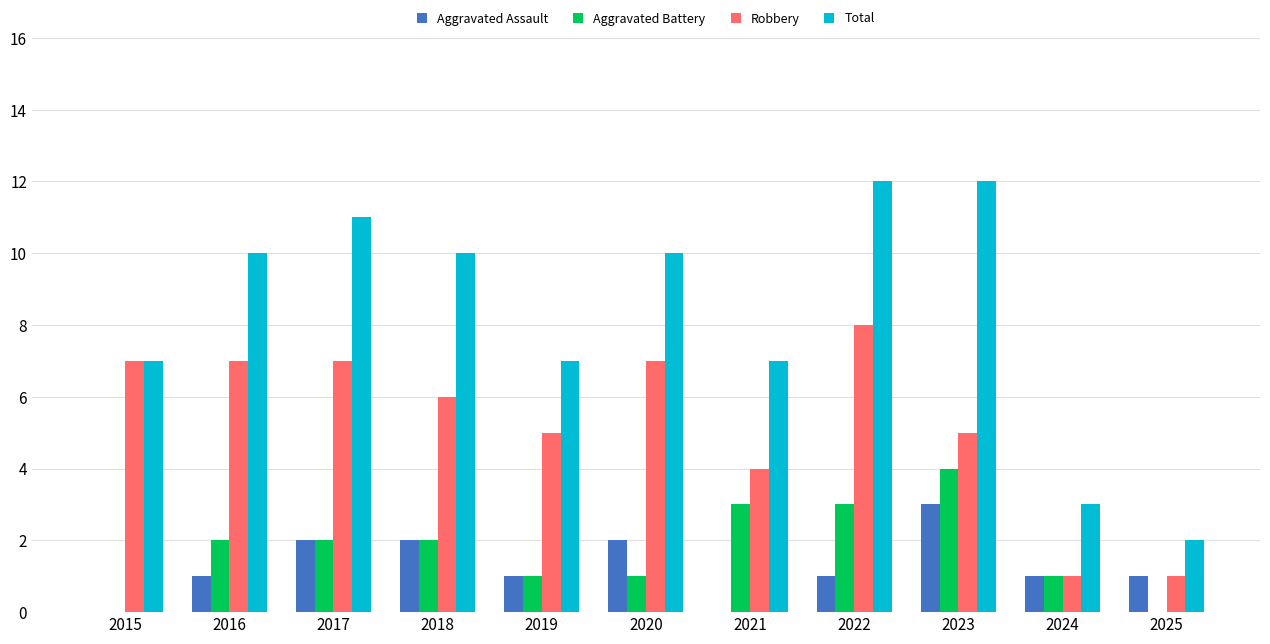

True or false: Aggravated Battery has a value of 0 at 2015.

True